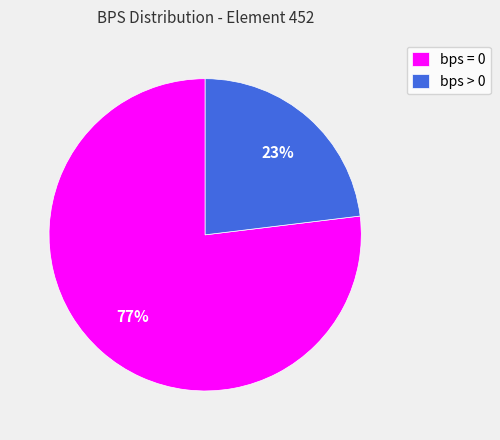

Which slice is the smallest?

bps > 0